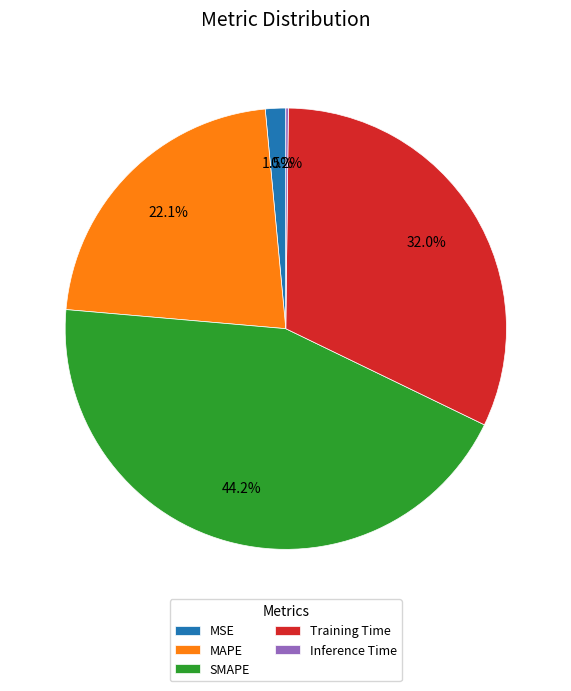

What is the largest slice in the pie chart?

SMAPE